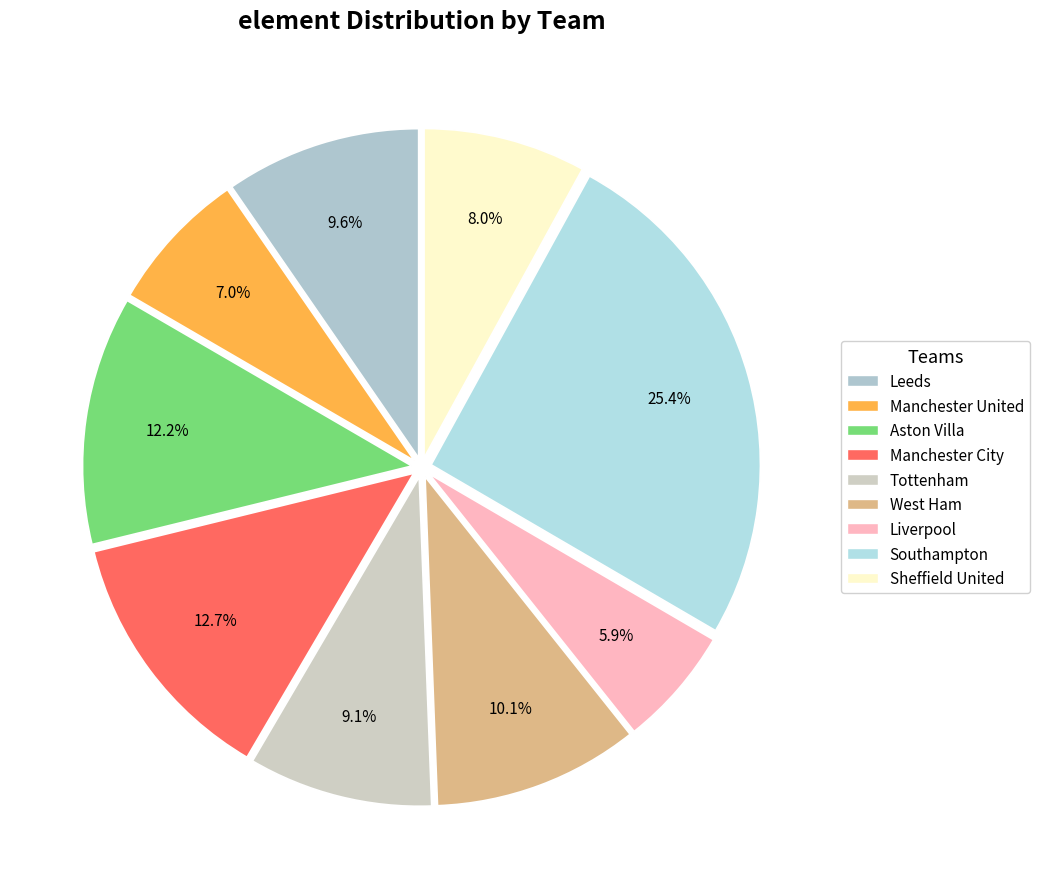

Count the number of slices in the pie.

9